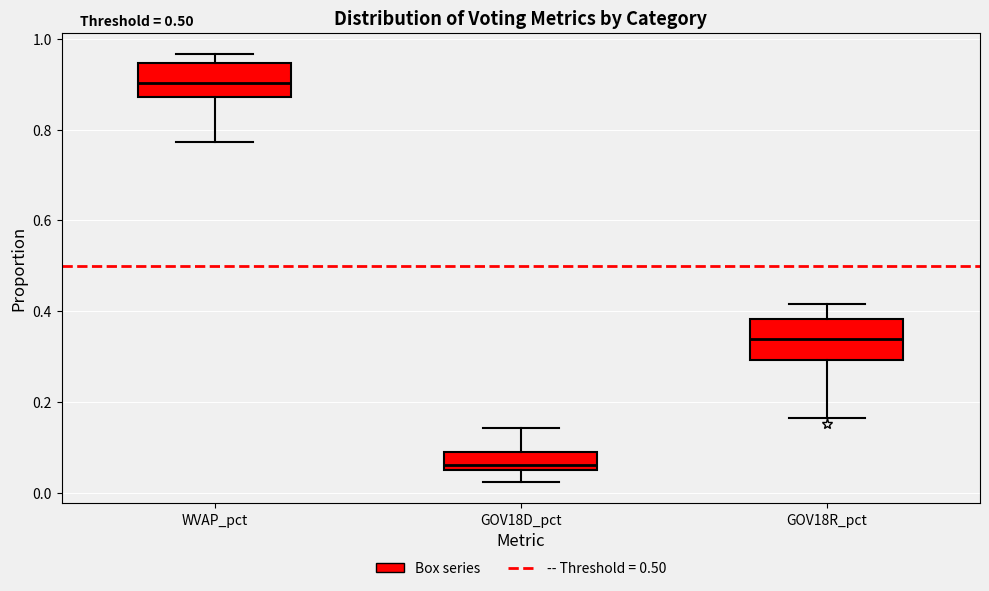

Reading left to right, read every box against the y-axis: the position of its median line, the range the box covers, and the ends of its whiskers. The values are not printed on the chart, so give them approximately, as read against the axis.

WVAP_pct: median 0.90, box 0.88 to 0.94, whiskers 0.78 to 0.96
GOV18D_pct: median 0.06 (just above the box's lower edge), box 0.06 to 0.10, whiskers 0.02 to 0.14
GOV18R_pct: median 0.34, box 0.30 to 0.38, whiskers 0.16 to 0.42